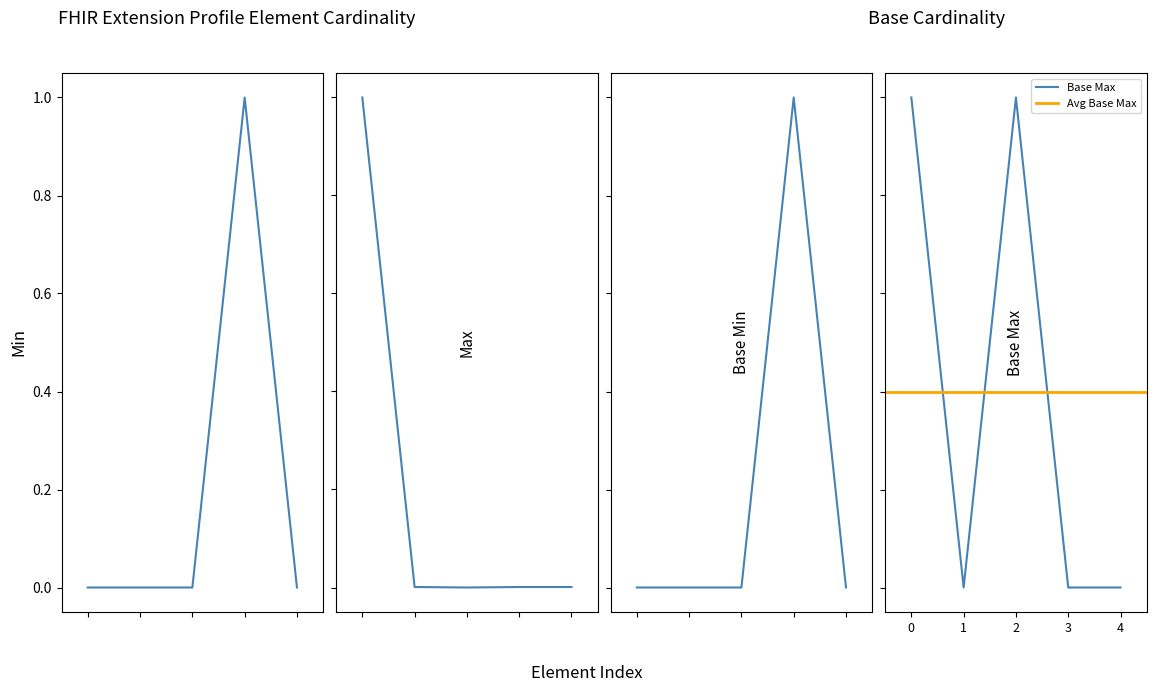

Is the value of Base Min at Extension.url greater than the value of Min at Extension.value[x]?

Yes